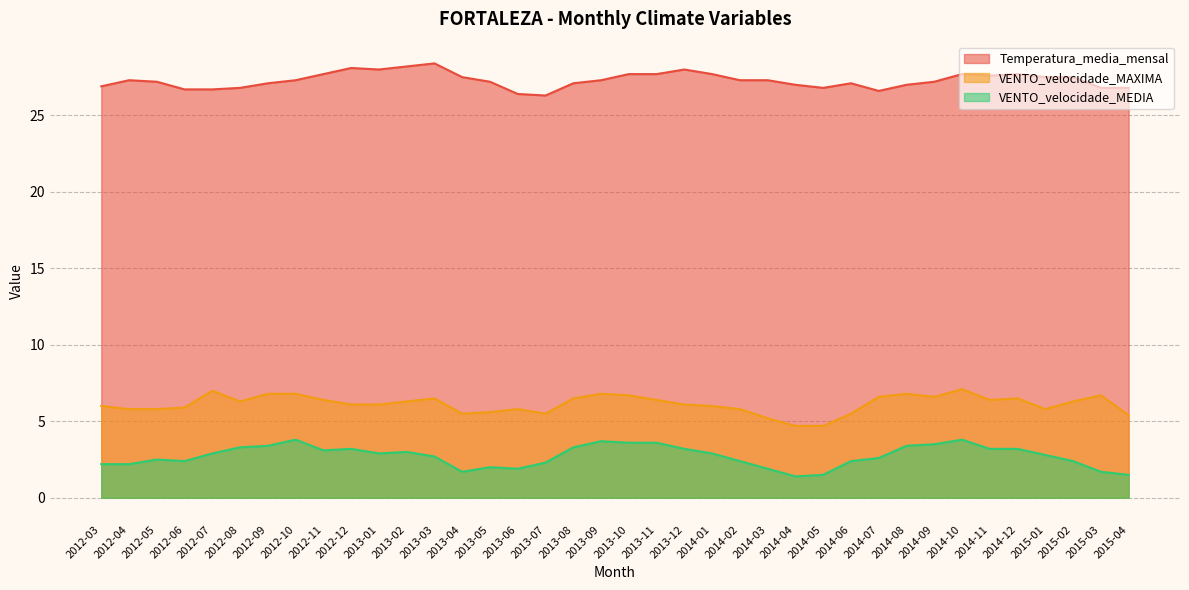

Does the chart display data point markers on the line(s)?

No